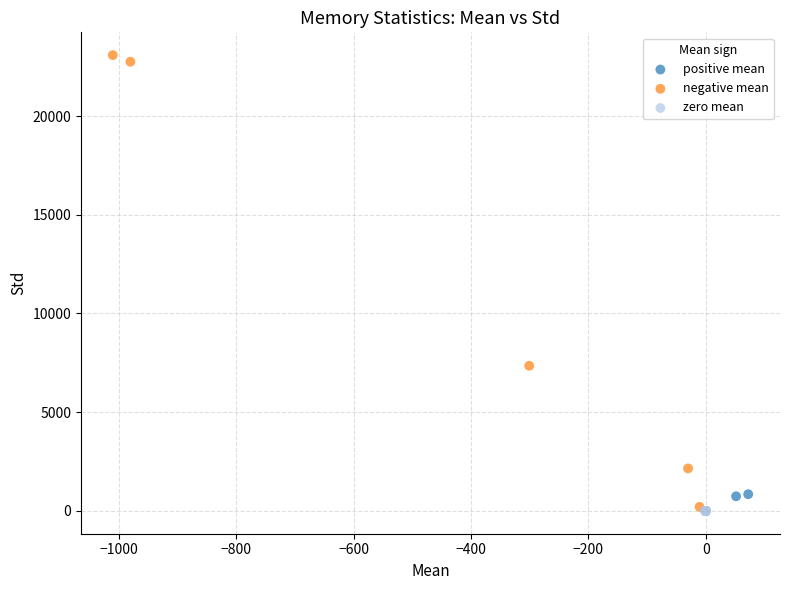

Which series contains the highest Y value?

negative mean